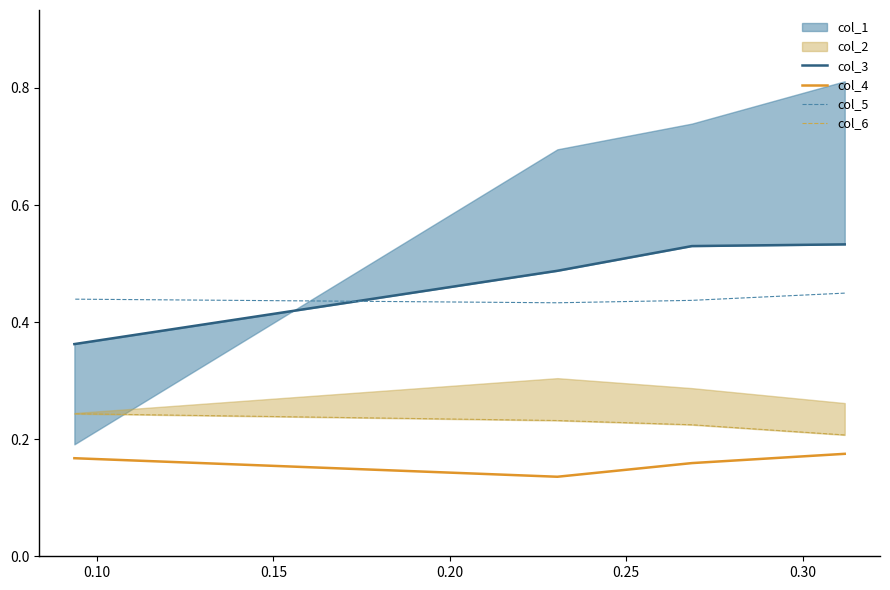

Count the number of categories in the chart.

4